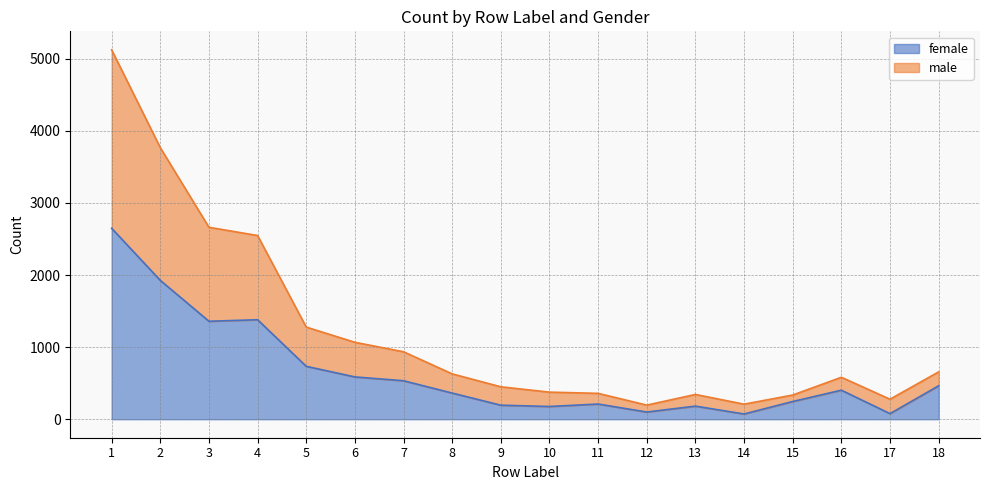

Where does the female series first go above 403?

1